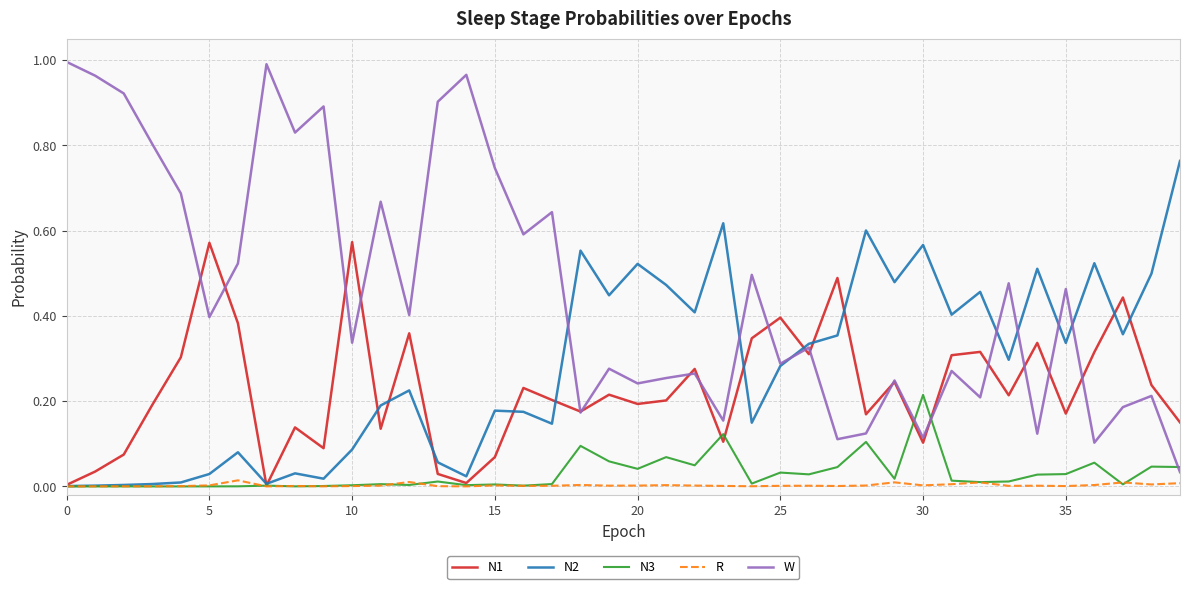

Which series has the widest spread of values?

W